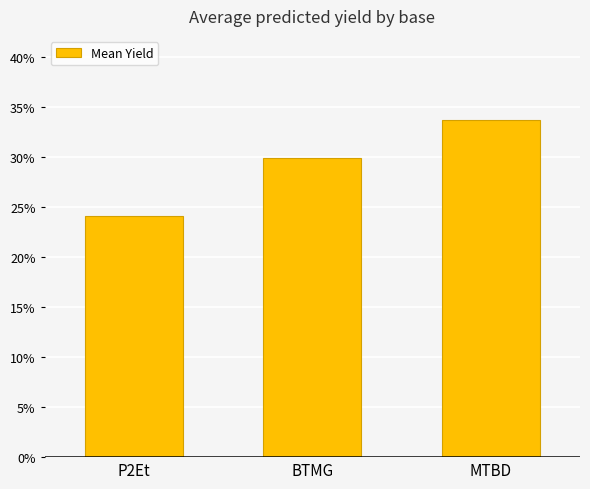

True or false: the data shows 33.7 at MTBD.

True